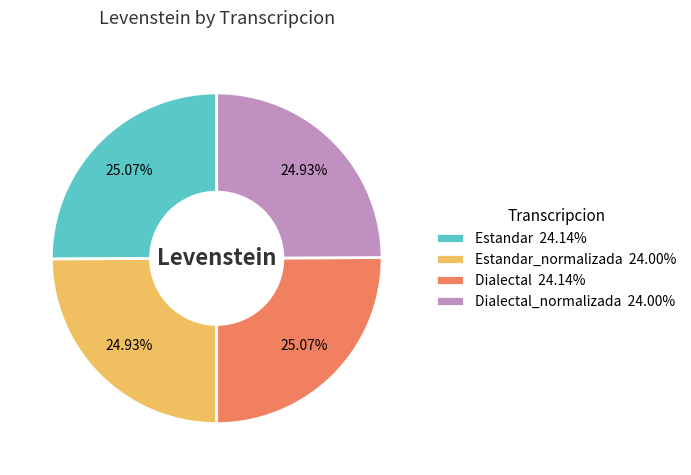

Approximately how many times larger is the value at Estandar 24.14% compared to Dialectal 24.14%?

1.0